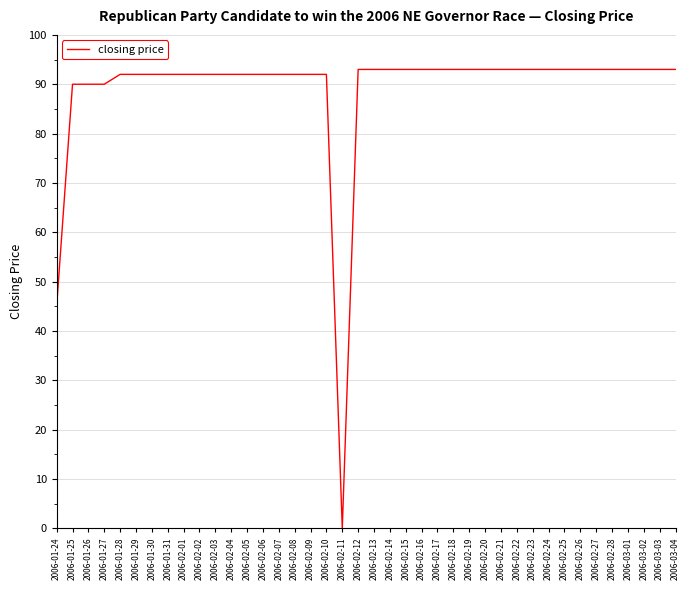

Reading right to left, extract all data points from this chart.

93	93	93	93	93	93	93	93	93	93	93	93	93	93	93	93	93	93	93	93	93	0	92	92	92	92	92	92	92	92	92	92	92	92	92	92	90	90	90	45